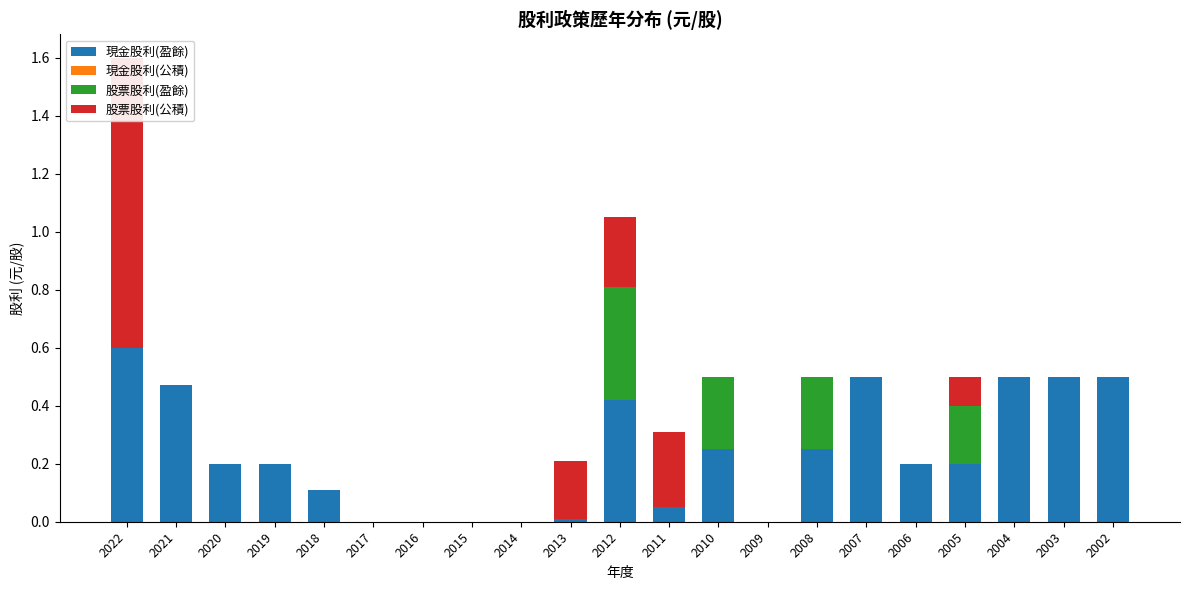

At which label is 現金股利(公積) closest to 0?

2022